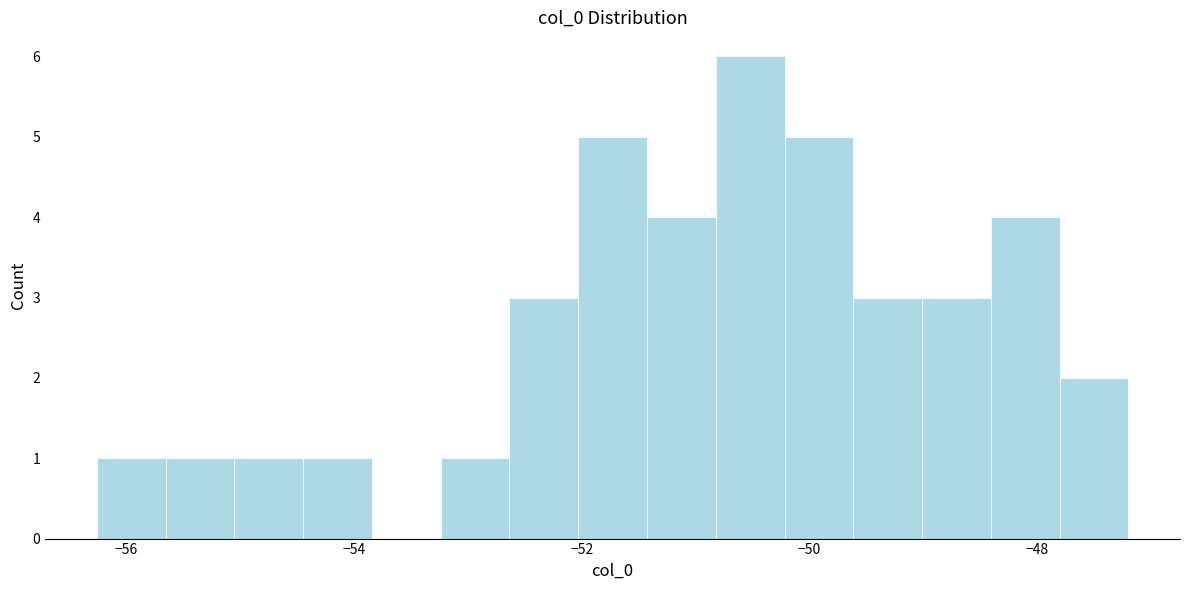

Around what value on the x-axis is the tallest bar? Give the approximate position of its centre, as read against the axis.

-50.6